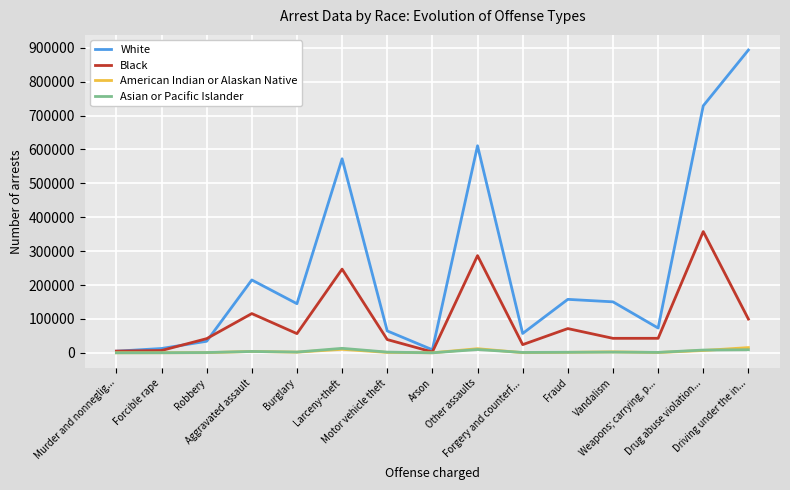

Which series has the largest range (max minus min)?

White